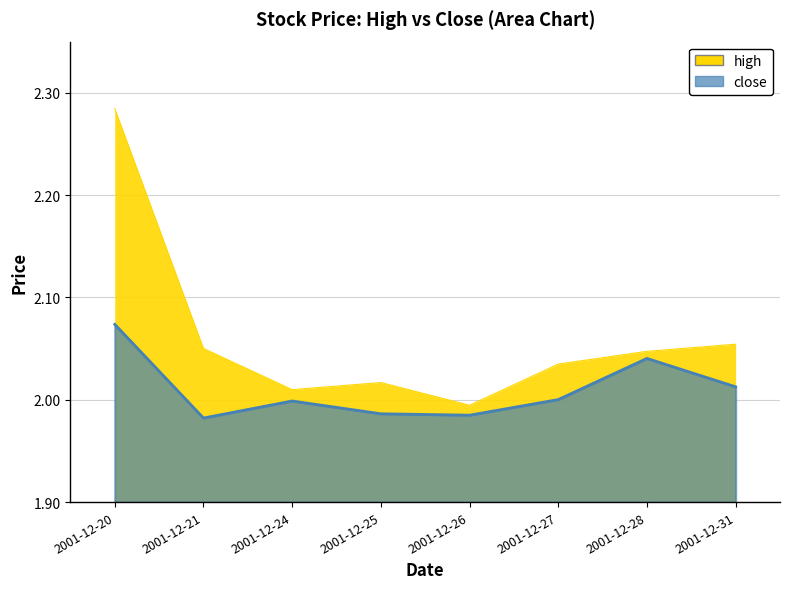

List the labels in order of close value, smallest first.

2001-12-21, 2001-12-26, 2001-12-25, 2001-12-24, 2001-12-27, 2001-12-31, 2001-12-28, 2001-12-20